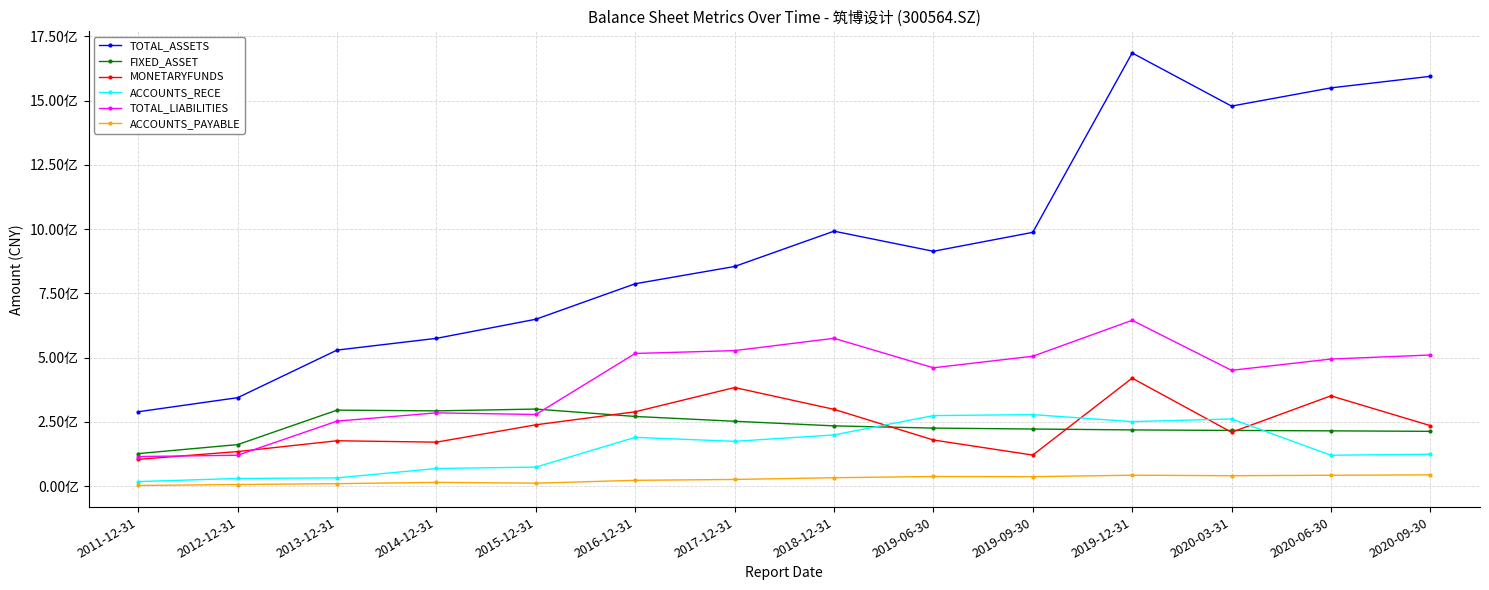

At how many categories does at least one series exceed 318322143?

13